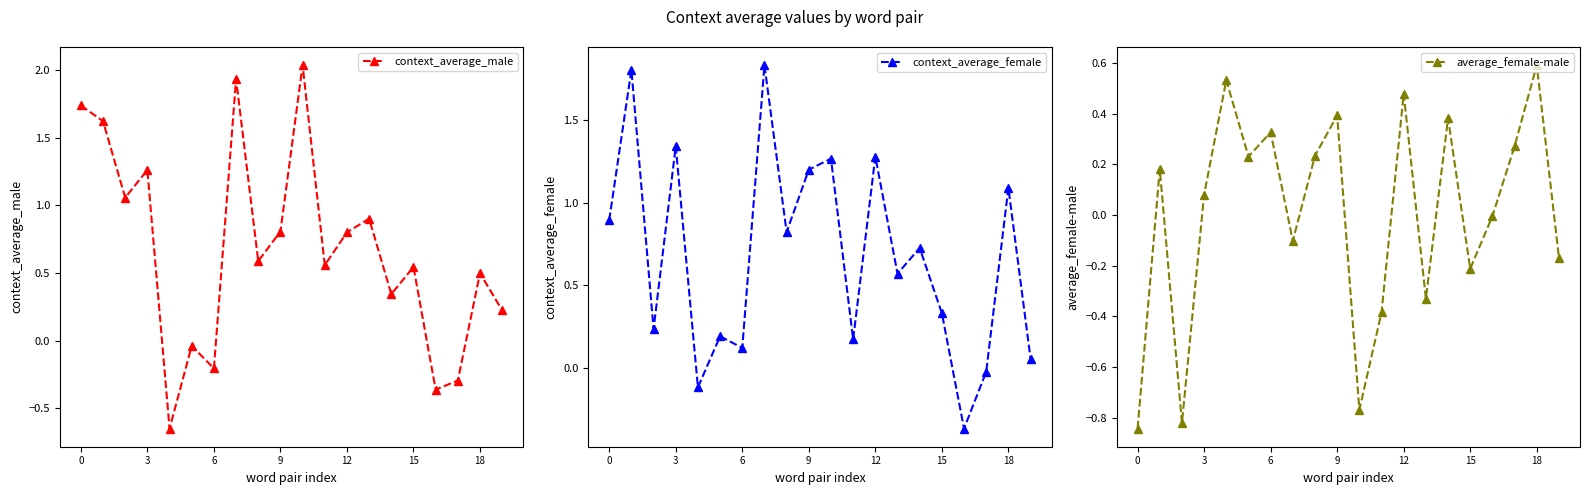

Reading right to left, list all the values displayed in this chart.

context_average_male: 0.2	0.5	-0.3	-0.4	0.5	0.3	0.9	0.8	0.6	2.0	0.8	0.6	1.9	-0.2	-0.0	-0.6	1.3	1.1	1.6	1.7
context_average_female: 0.1	1.1	-0.0	-0.4	0.3	0.7	0.6	1.3	0.2	1.3	1.2	0.8	1.8	0.1	0.2	-0.1	1.3	0.2	1.8	0.9
average_female-male: -0.2	0.6	0.3	-0.0	-0.2	0.4	-0.3	0.5	-0.4	-0.8	0.4	0.2	-0.1	0.3	0.2	0.5	0.1	-0.8	0.2	-0.8